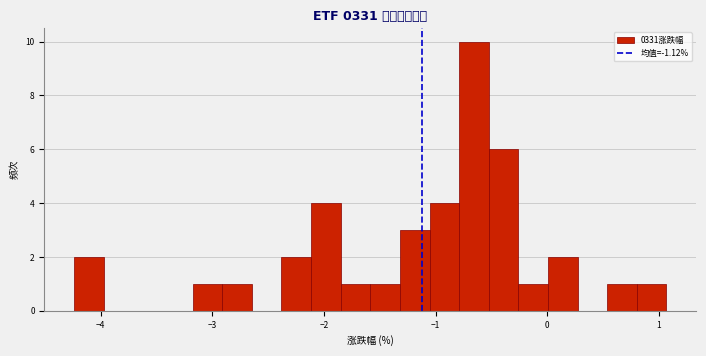

Around what value on the x-axis is the tallest bar? Give the approximate position of its centre, as read against the axis.

-0.7